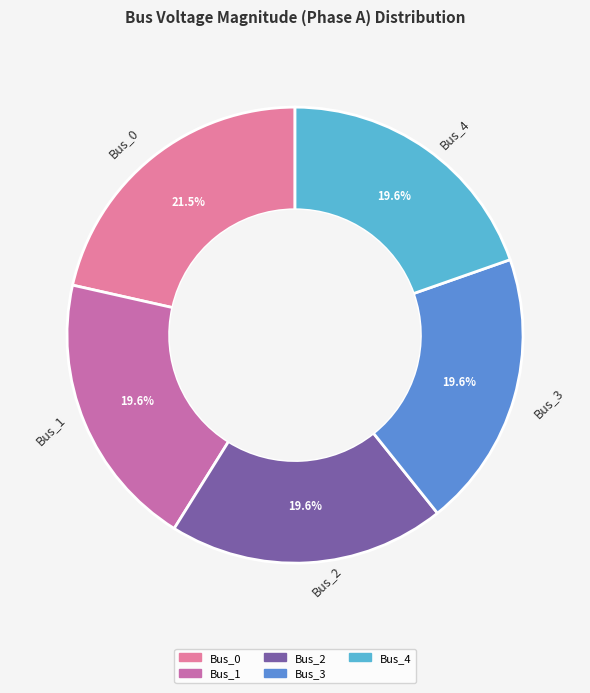

What is the largest slice in the pie chart?

Bus_0